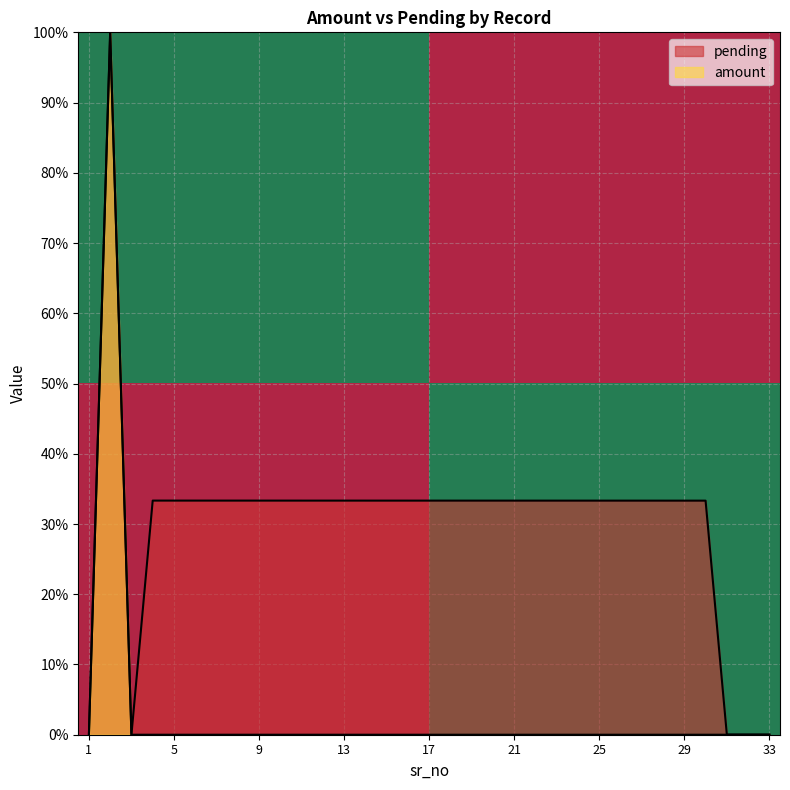

The value of row_1 at 1 is -1. True or false?

False